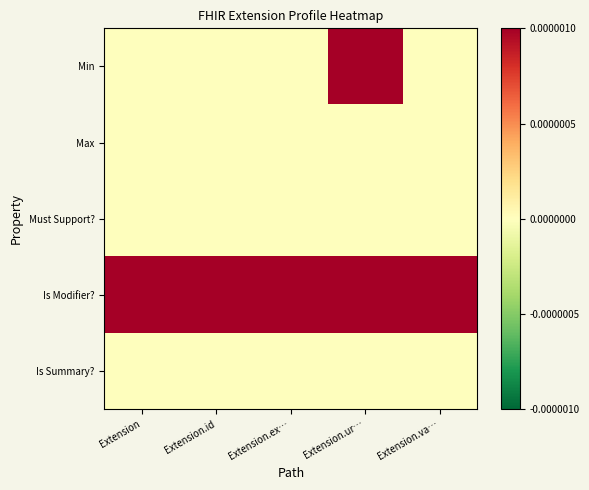

Reading right to left, transcribe all the data shown in this chart.

Min: Extension.va…=0	Extension.ur…=1	Extension.ex…=0	Extension.id=0	Extension=0
Max: Extension.va…=0	Extension.ur…=0	Extension.ex…=0	Extension.id=0	Extension=0
Must Support?: Extension.va…=0	Extension.ur…=0	Extension.ex…=0	Extension.id=0	Extension=0
Is Modifier?: Extension.va…=1	Extension.ur…=1	Extension.ex…=1	Extension.id=1	Extension=1
Is Summary?: Extension.va…=0	Extension.ur…=0	Extension.ex…=0	Extension.id=0	Extension=0